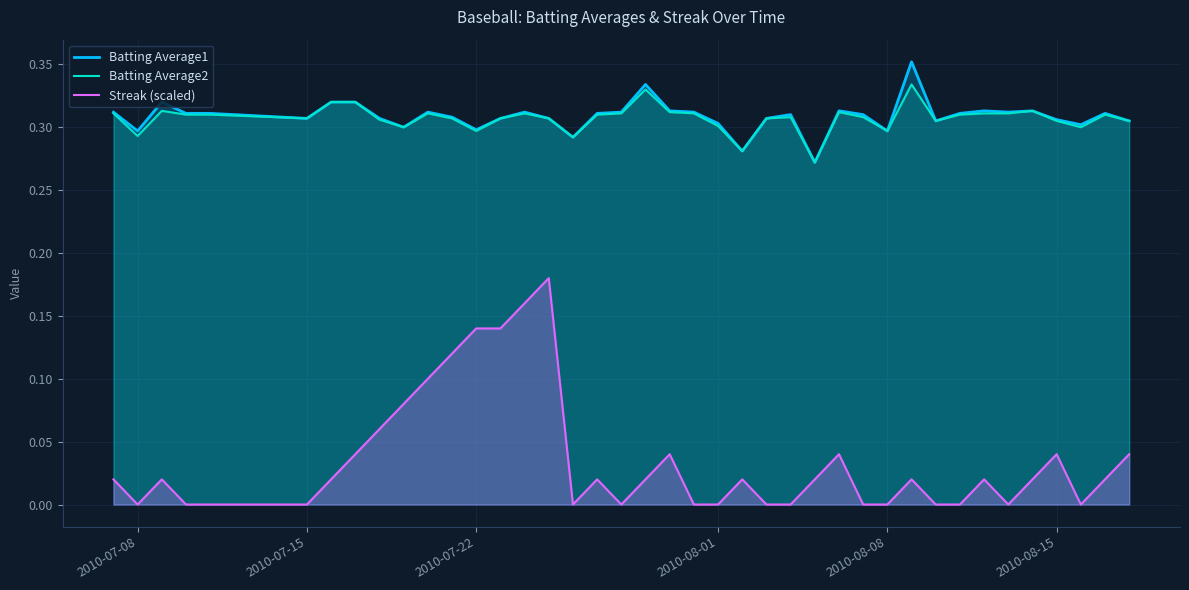

What is the sum of all Batting Average2 values?

12.3